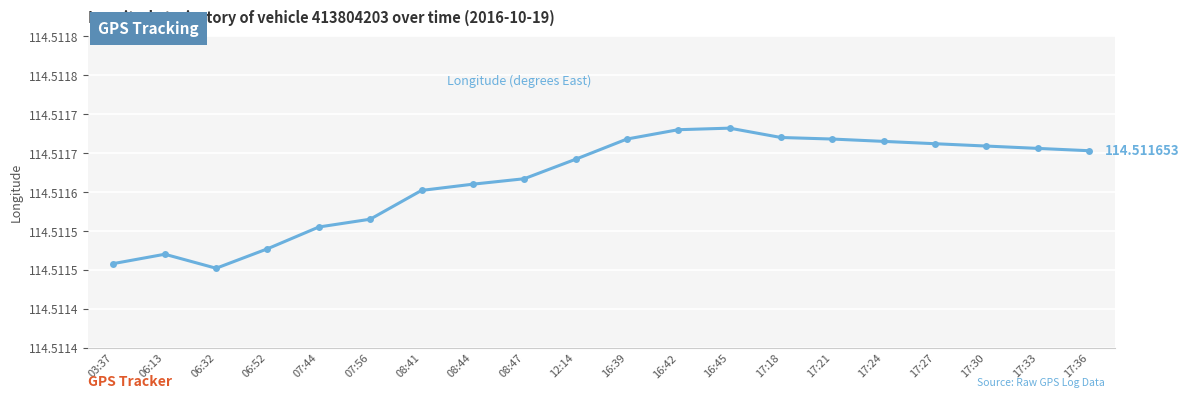

Reading right to left, transcribe all the data shown in this chart.

17:36=114.5	17:33=114.5	17:30=114.5	17:27=114.5	17:24=114.5	17:21=114.5	17:18=114.5	16:45=114.5	16:42=114.5	16:39=114.5	12:14=114.5	08:47=114.5	08:44=114.5	08:41=114.5	07:56=114.5	07:44=114.5	06:52=114.5	06:32=114.5	06:13=114.5	03:37=114.5